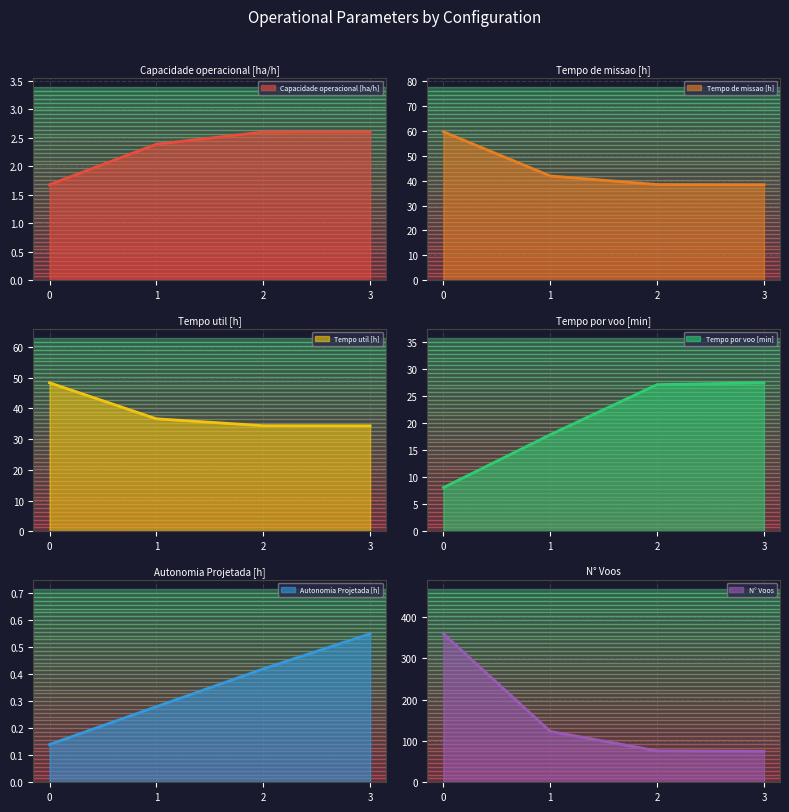

What is the difference between the maximum and second lowest values in the Tempo de missao [h] series?

21.2